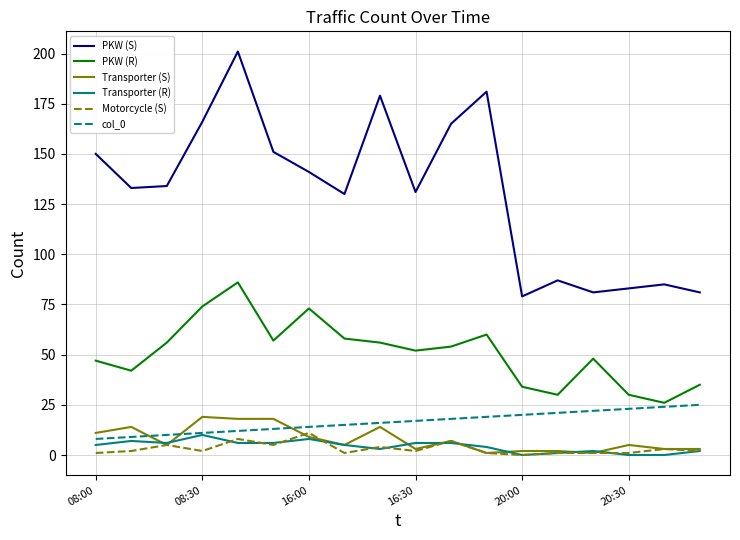

True or false: PKW (S) has more than 0 interior local peaks.

True